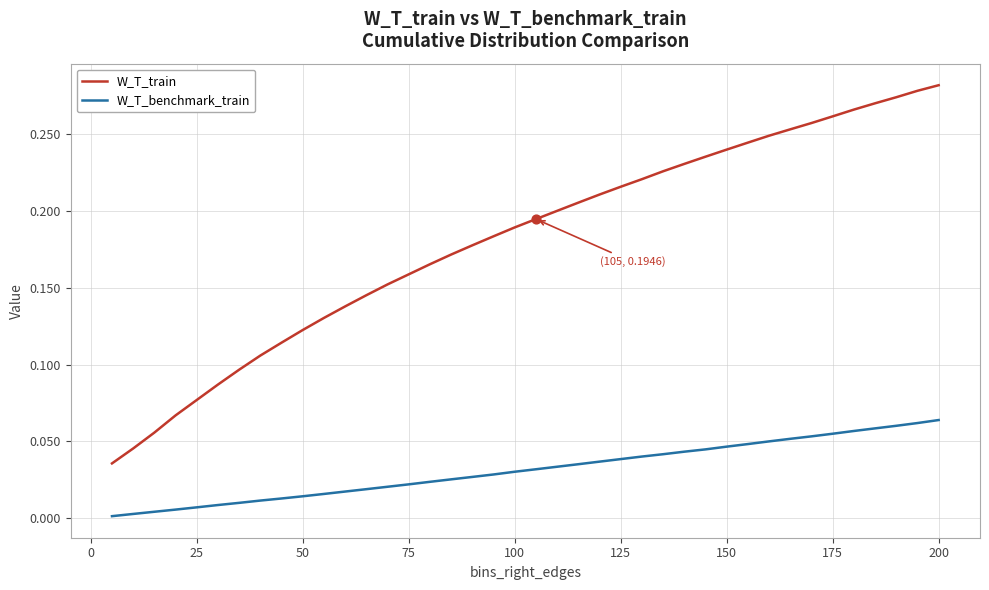

At how many categories does at least one series exceed 0?

40